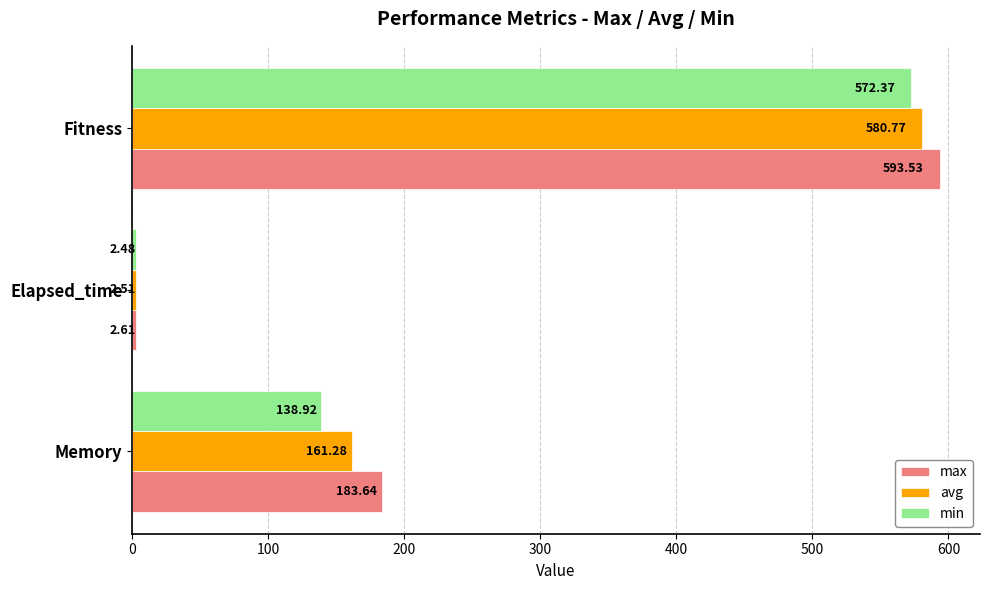

Between Elapsed_time and Fitness, which series saw the biggest shift?

max